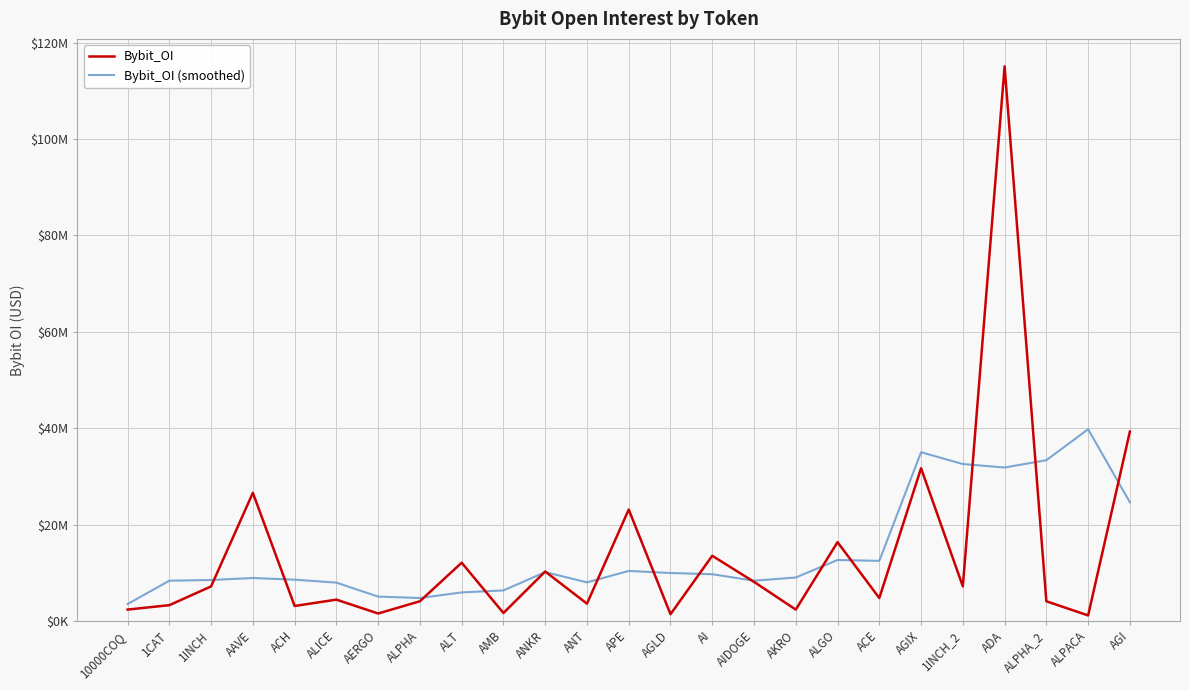

At which category is the sum across all series the highest?

ADA